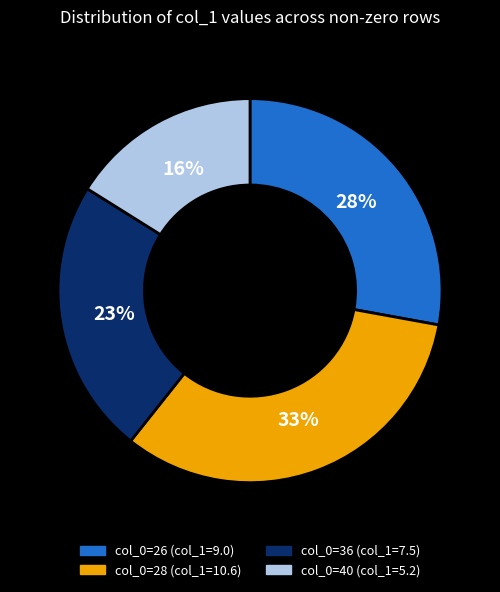

Rank the categories by value from lowest to highest.

col_0=40 (col_1=5.2), col_0=36 (col_1=7.5), col_0=26 (col_1=9.0), col_0=28 (col_1=10.6)